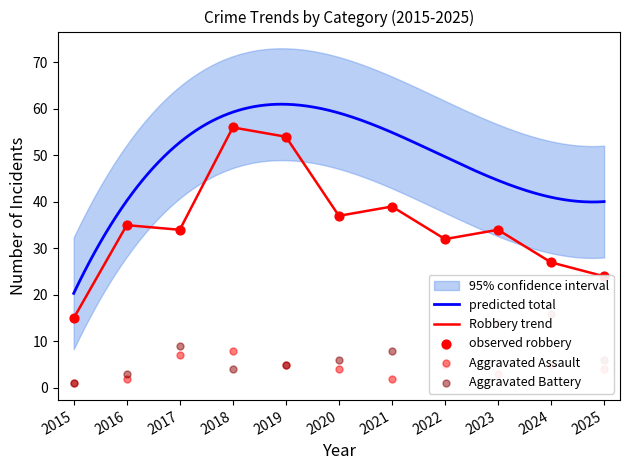

At which category is the sum across all series the highest?

2018